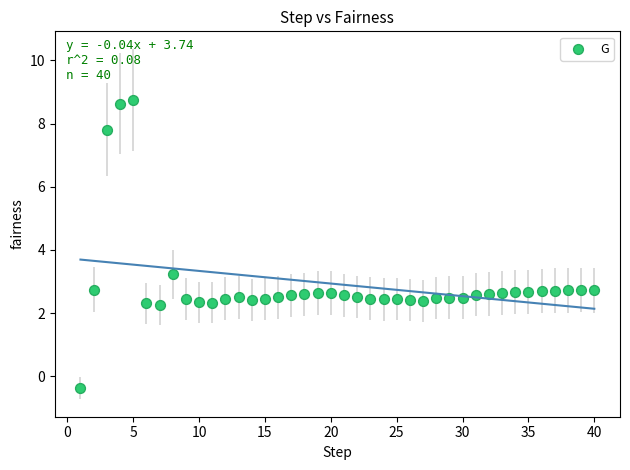

What Y value in the scatter plot is closest to 4?

3.2